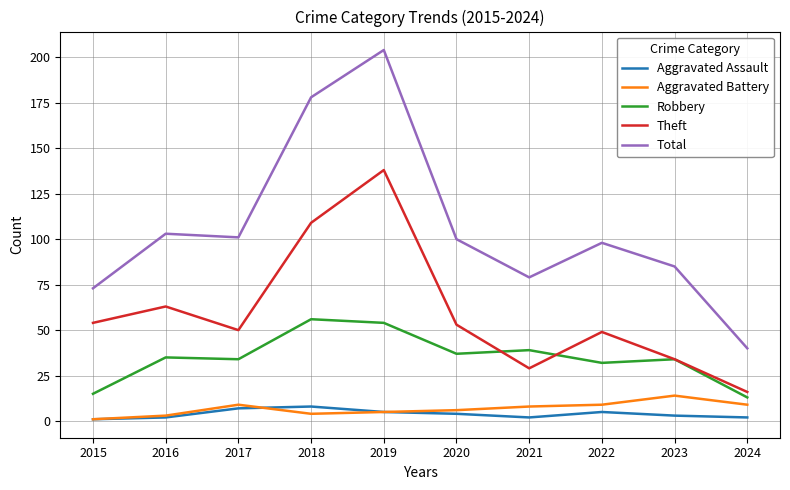

At which category is the sum across all series the highest?

2019